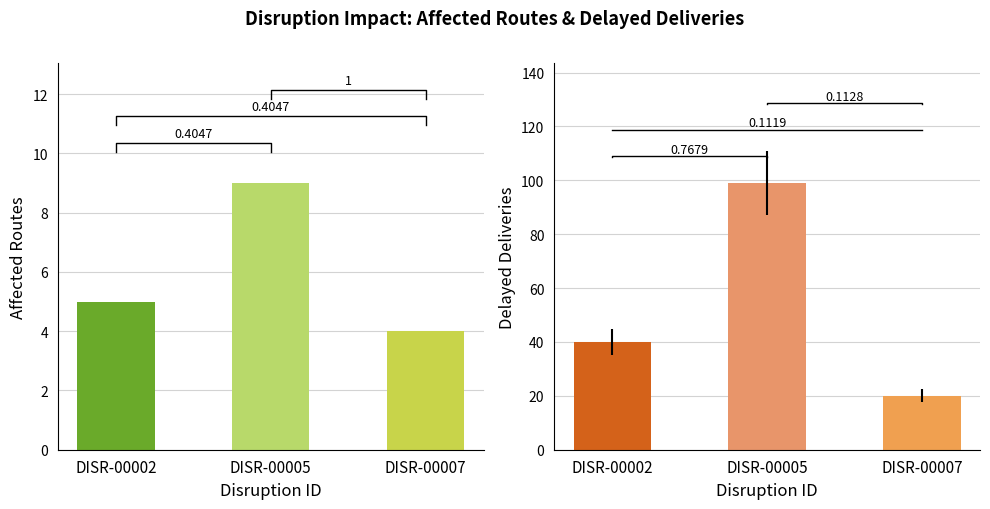

Which series has the widest spread of values?

Delayed Deliveries